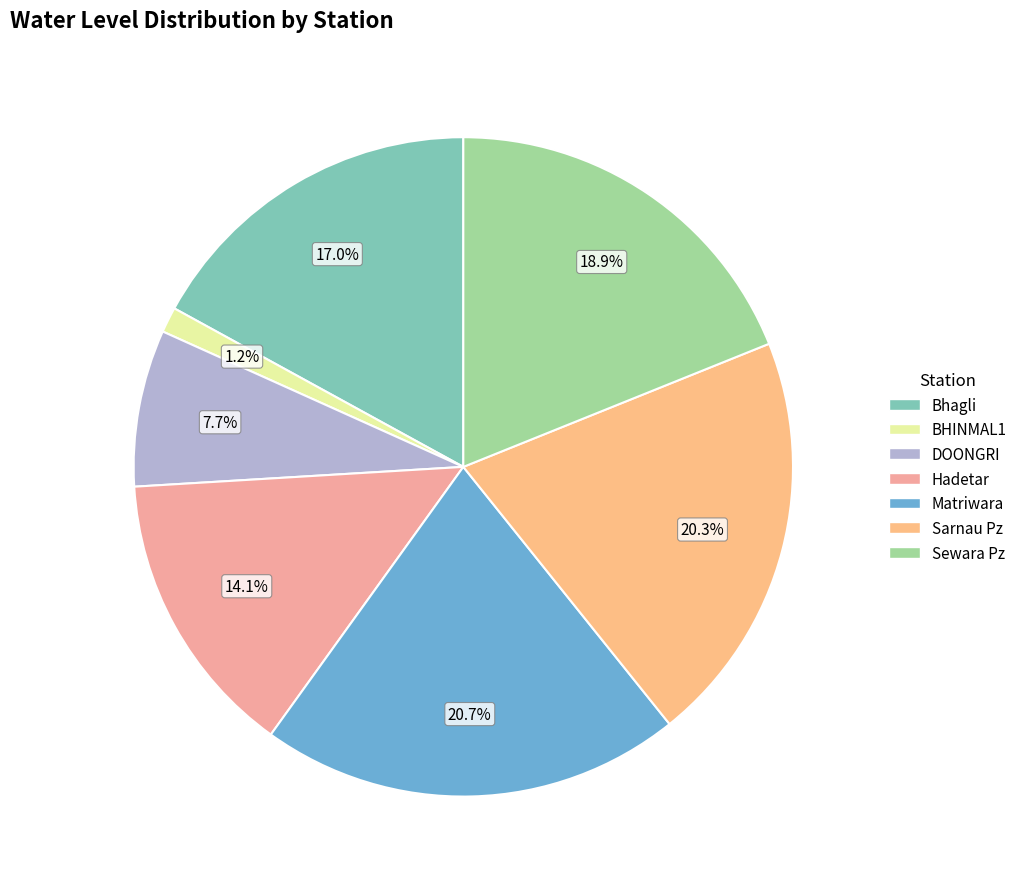

Which has a higher value, Sewara Pz or Matriwara?

Matriwara